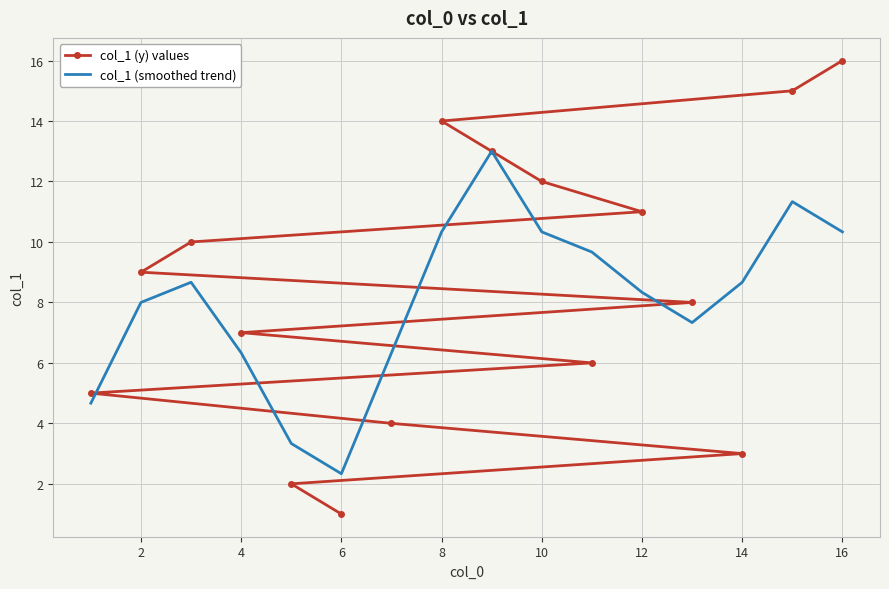

True or false: col_1 (y) values has more than 1 interior local peaks.

False